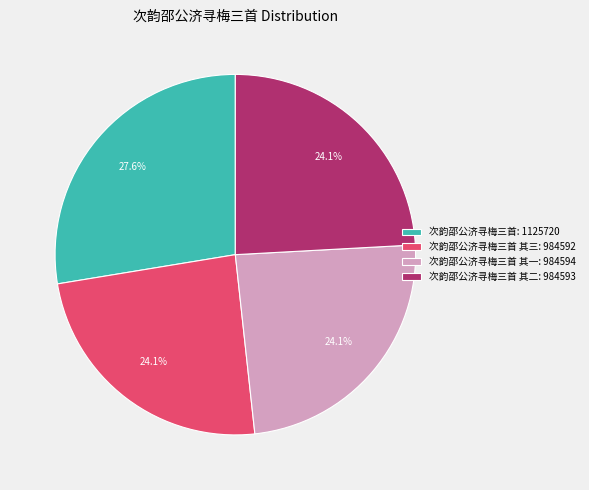

Is there any slice that represents more than half of the pie?

No